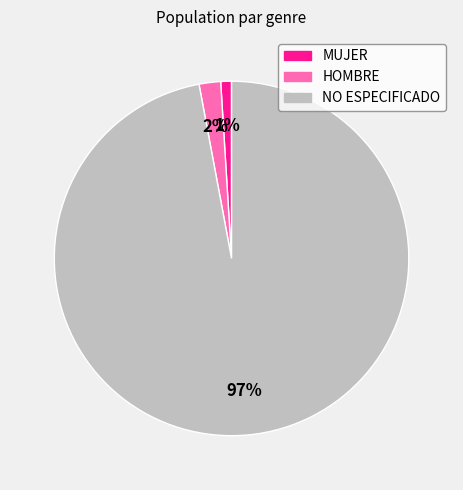

Combined, do HOMBRE and NO ESPECIFICADO account for over 50%?

Yes